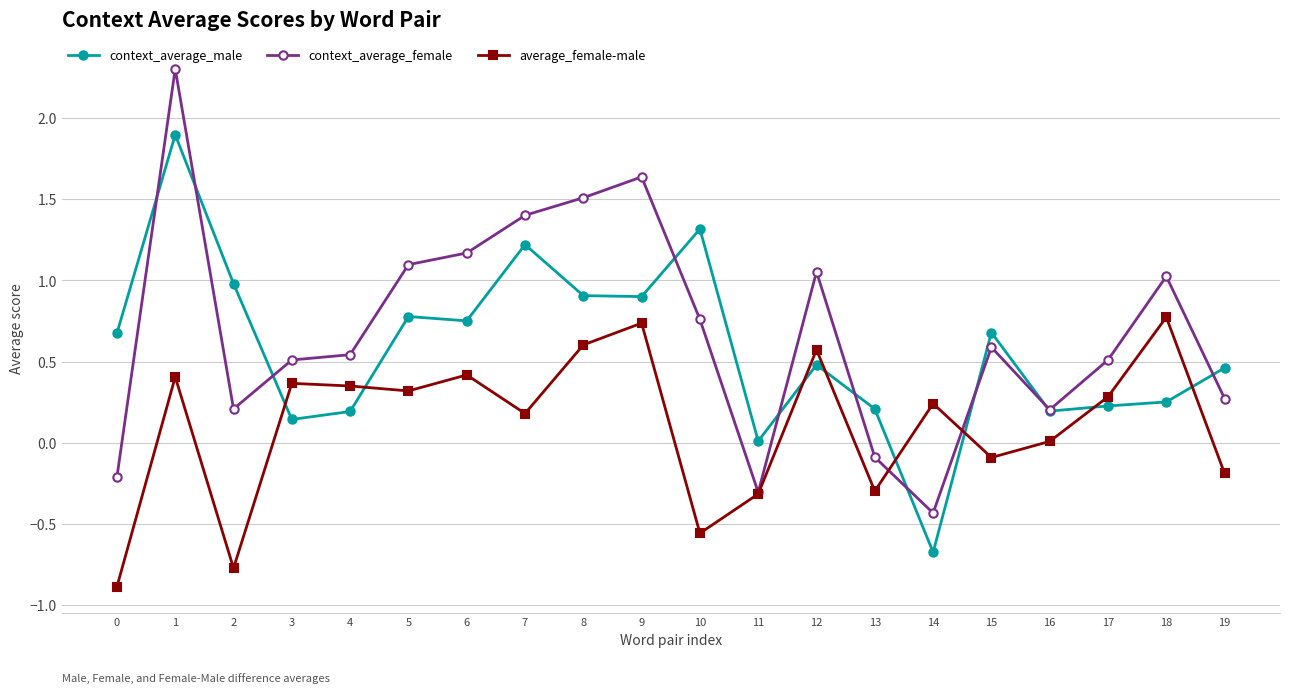

What are all the series names shown in the legend?

context_average_male, context_average_female, average_female-male